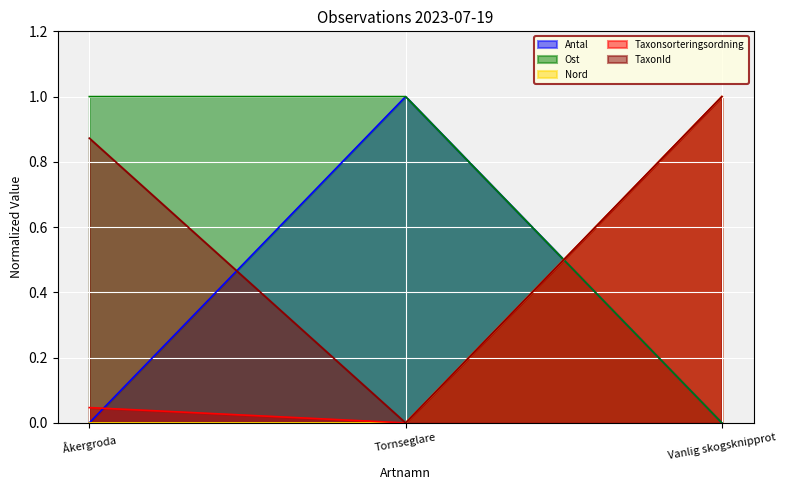

What is the difference between the highest and lowest values at Åkergroda?

1.0